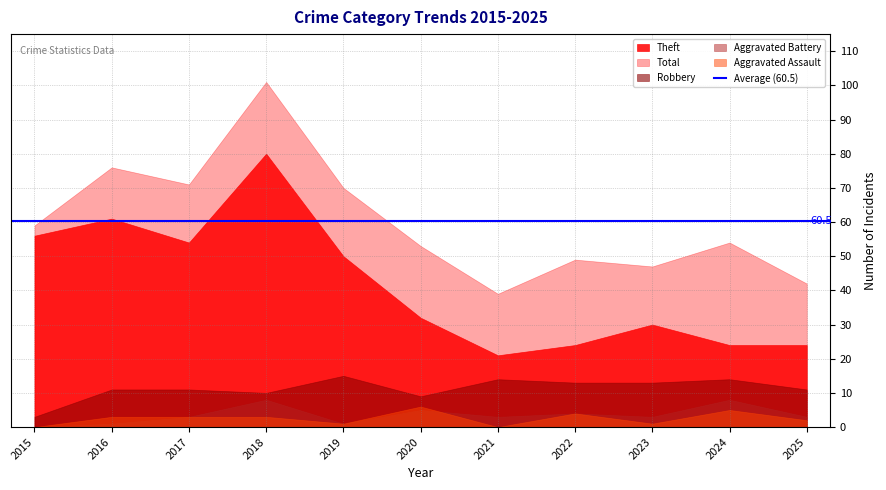

At which label does Aggravated Battery first exceed 3?

2018